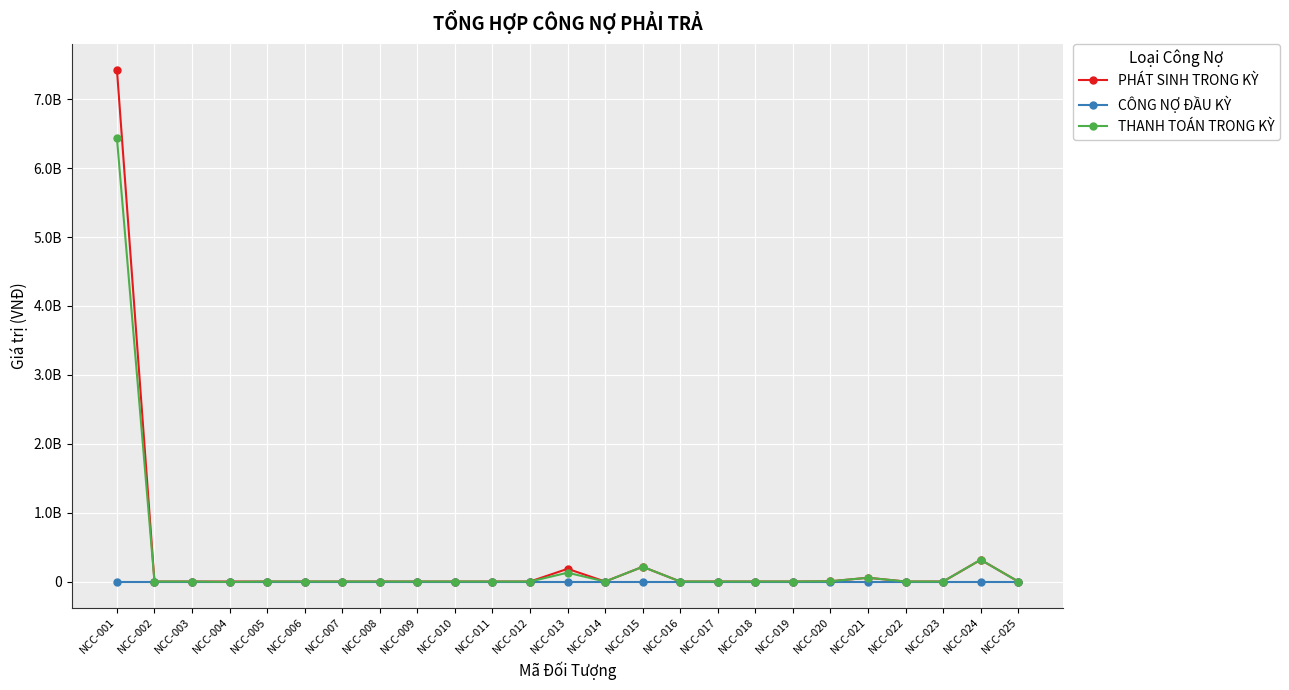

What is the greatest value displayed?

7431688472